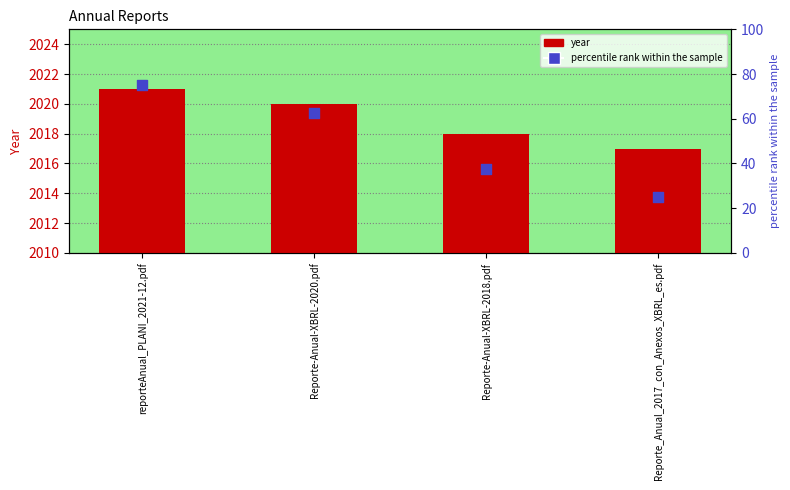

At how many categories does at least one series exceed 83?

4